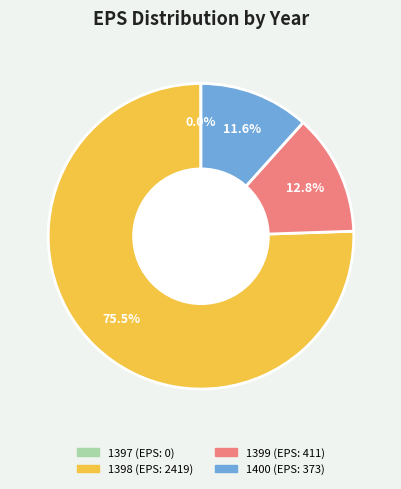

Do 1399 and 1398 together represent more than half of the pie?

Yes